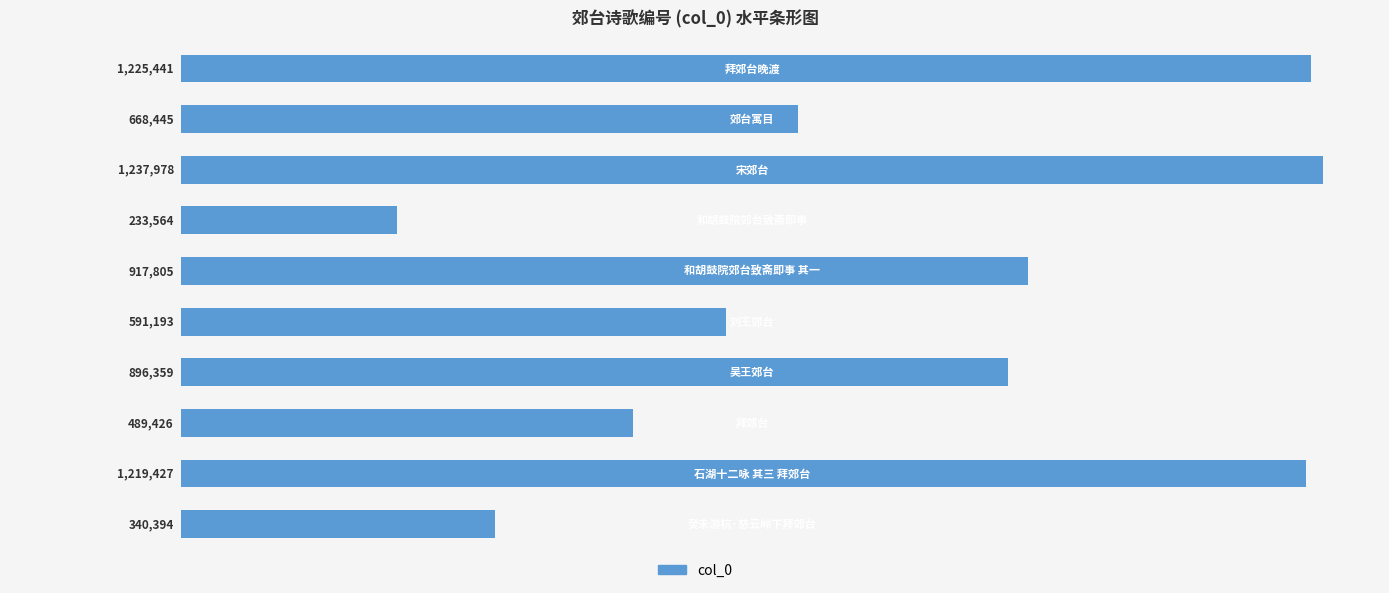

What is the difference between the second highest and minimum values?

991877